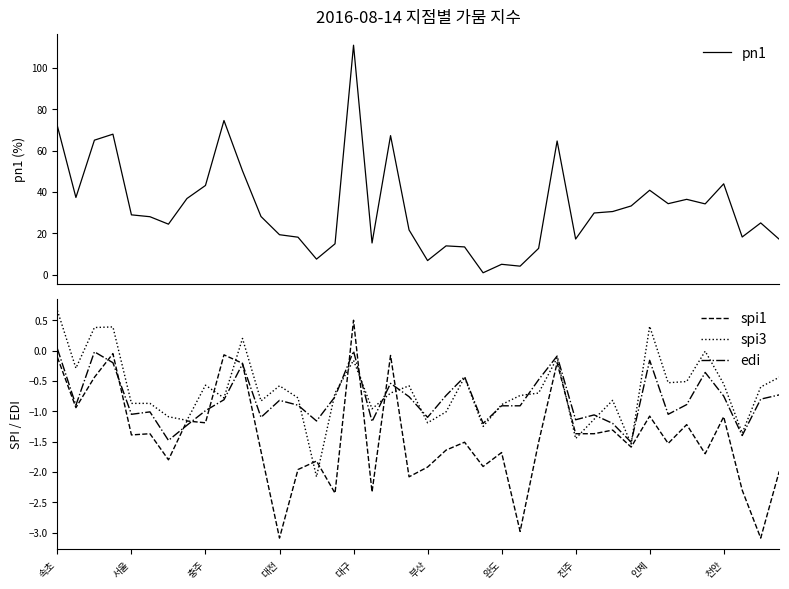

Which category has the highest value in the spi3 series?

속초